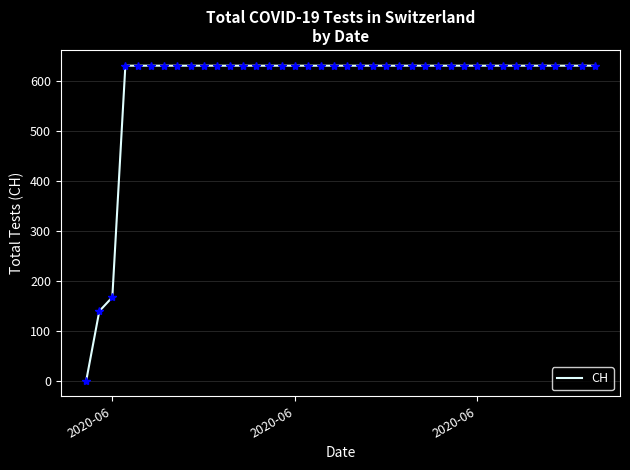

What is the greatest value displayed?

631